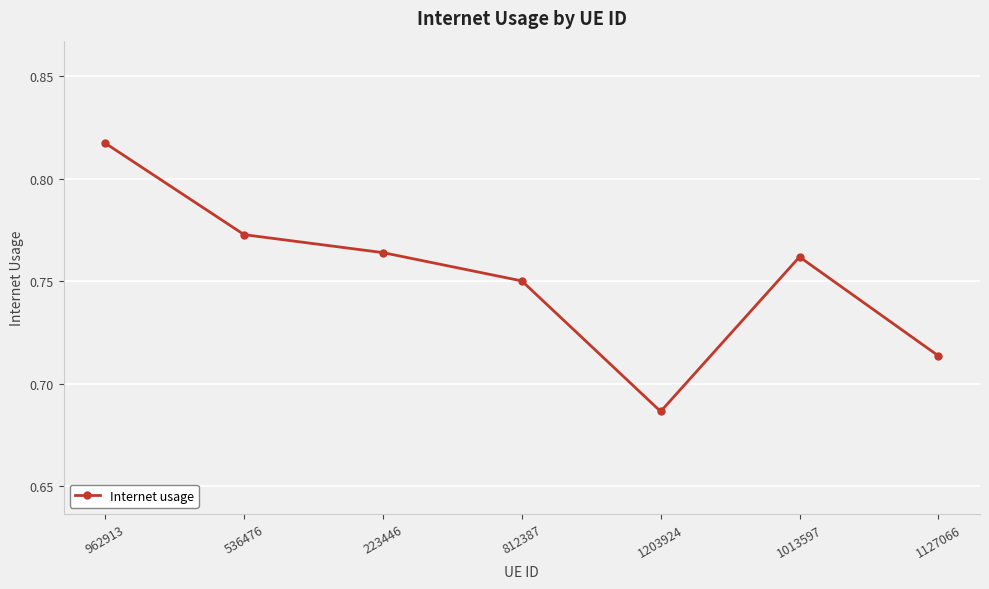

What is the label of the 2nd point from the right?

1013597